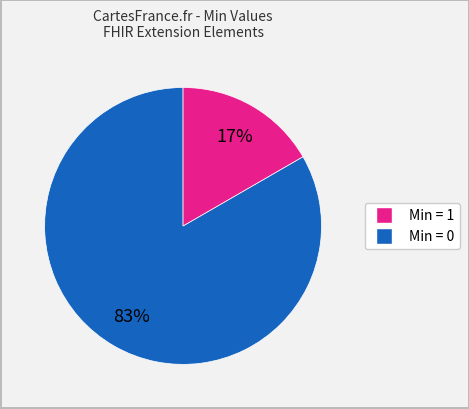

Does any single category account for the majority?

Yes